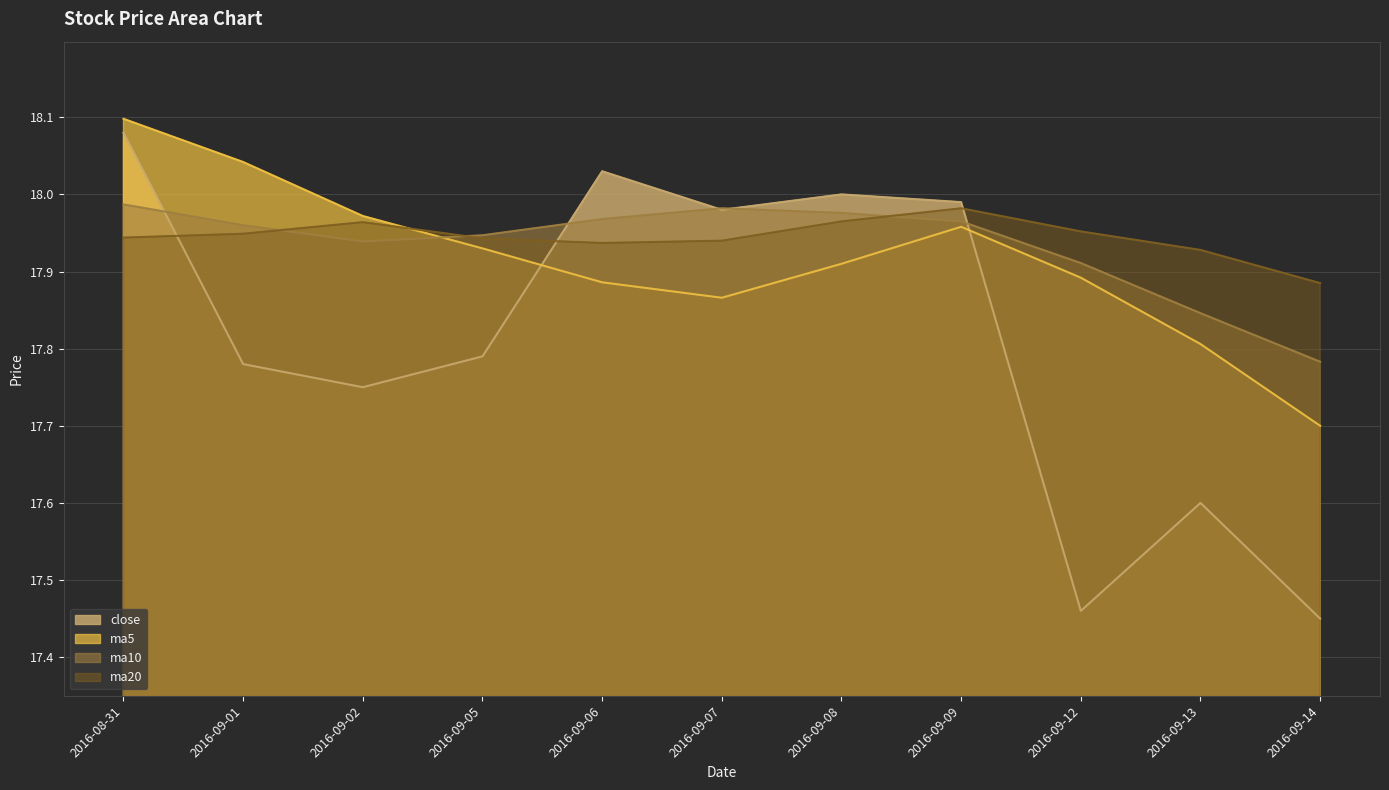

Is the value of ma10 at 2016-09-01 greater than the value of ma20 at 2016-08-31?

Yes